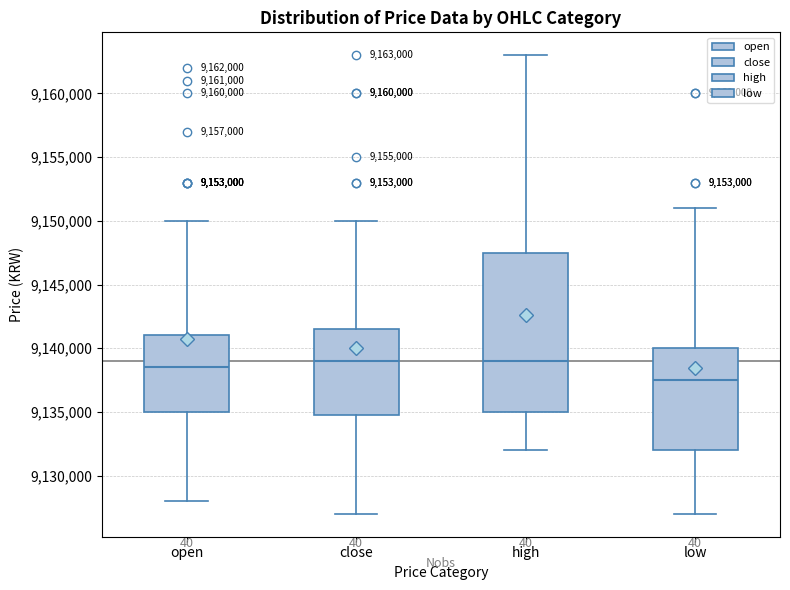

Which box has the lowest median line?

low